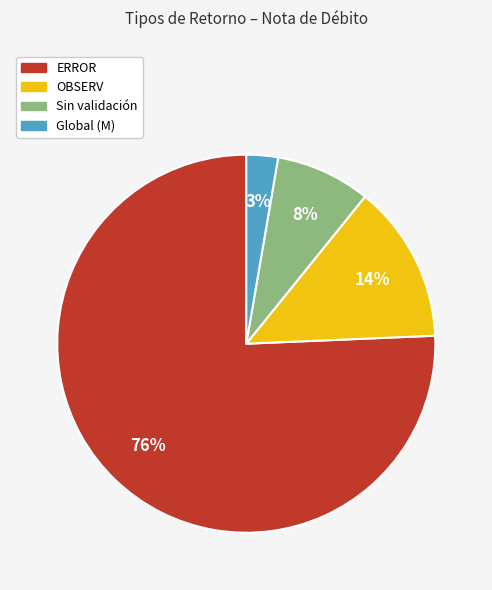

To the nearest percent, what portion does Sin validación represent?

8%